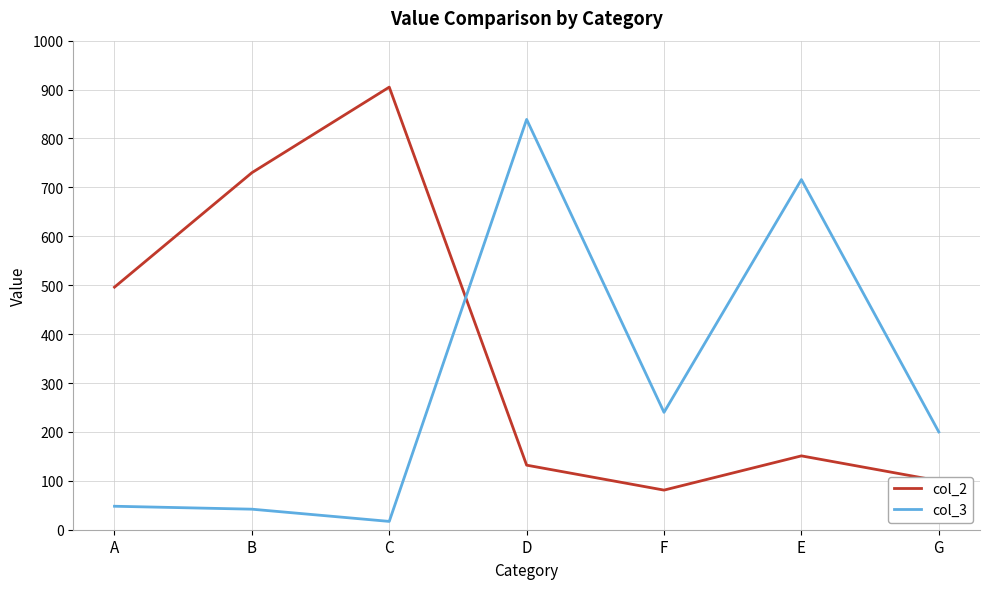

True or false: col_2 has more than 0 interior local peaks.

True